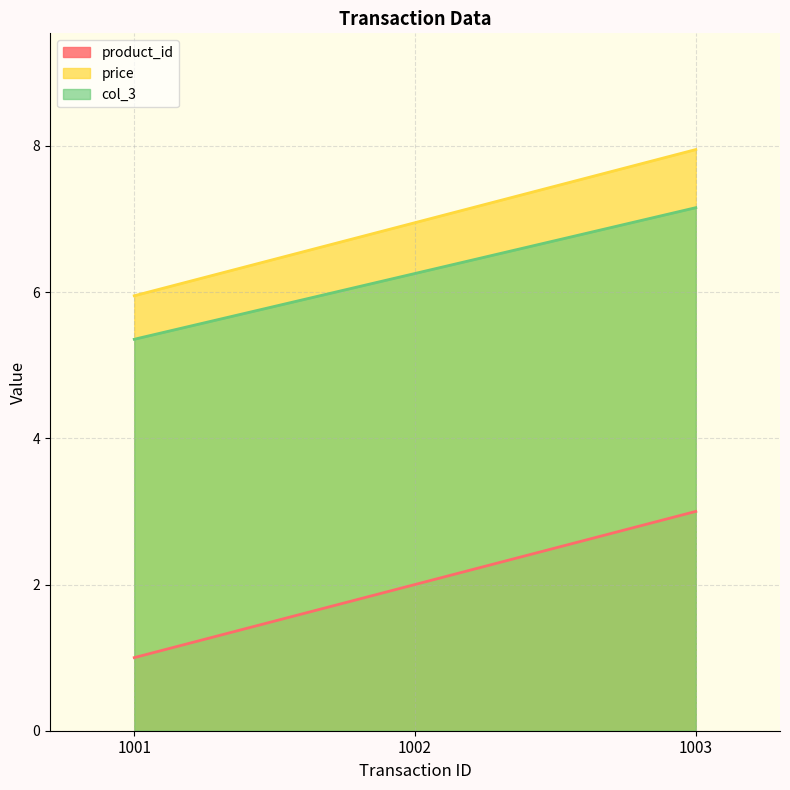

Does the chart display data point markers on the line(s)?

No